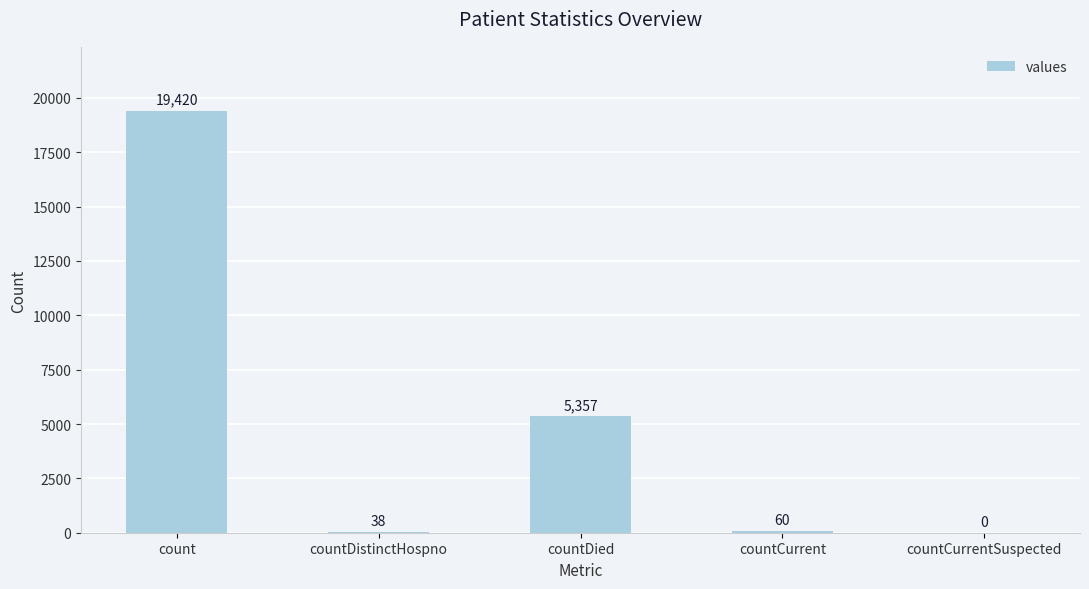

What is the average value?

4975